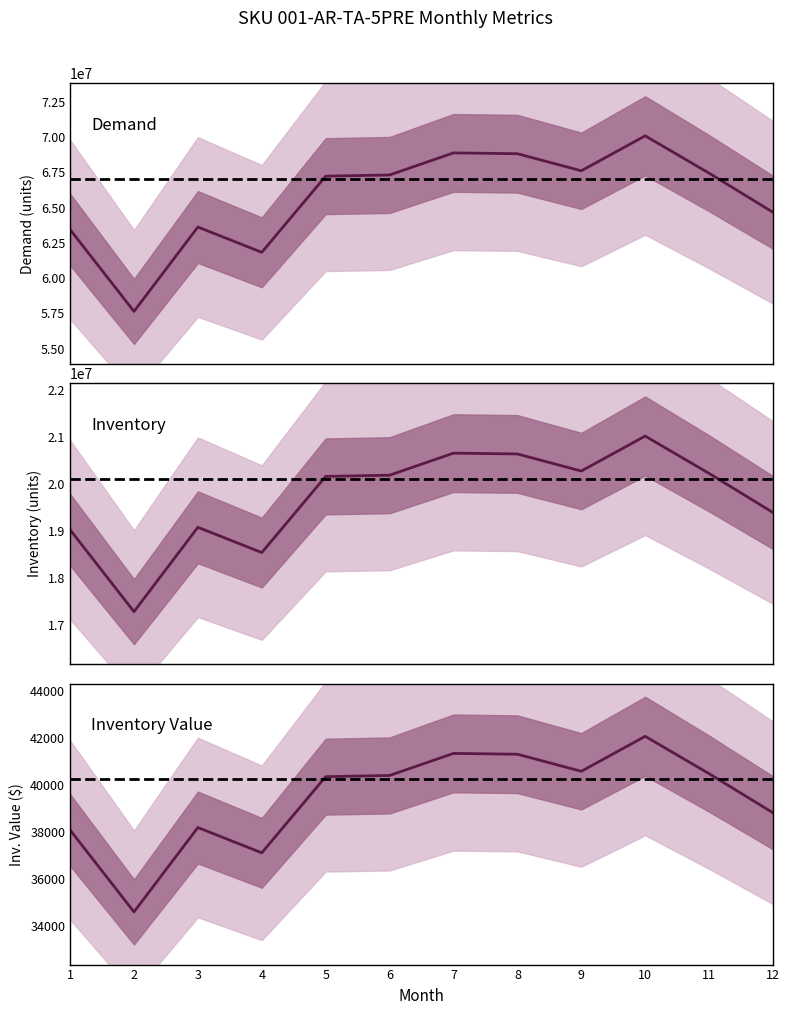

Reading left to right, transcribe all the data shown in this chart.

demand: 1=63451000.0	2=57647000.0	3=63626000.0	4=61833000.0	5=67230000.0	6=67315000.0	7=68878000.0	8=68820000.0	9=67611000.0	10=70087000.0	11=67442000.0	12=64670000.0
inventory: 1=19035300.0	2=17294100.0	3=19087800.0	4=18549900.0	5=20169000.0	6=20194500.0	7=20663400.0	8=20646000.0	9=20283300.0	10=21026100.0	11=20232600.0	12=19401000.0
inventory_value: 1=38070.6	2=34588.2	3=38175.6	4=37099.8	5=40338.0	6=40389.0	7=41326.8	8=41292.0	9=40566.6	10=42052.2	11=40465.2	12=38802.0